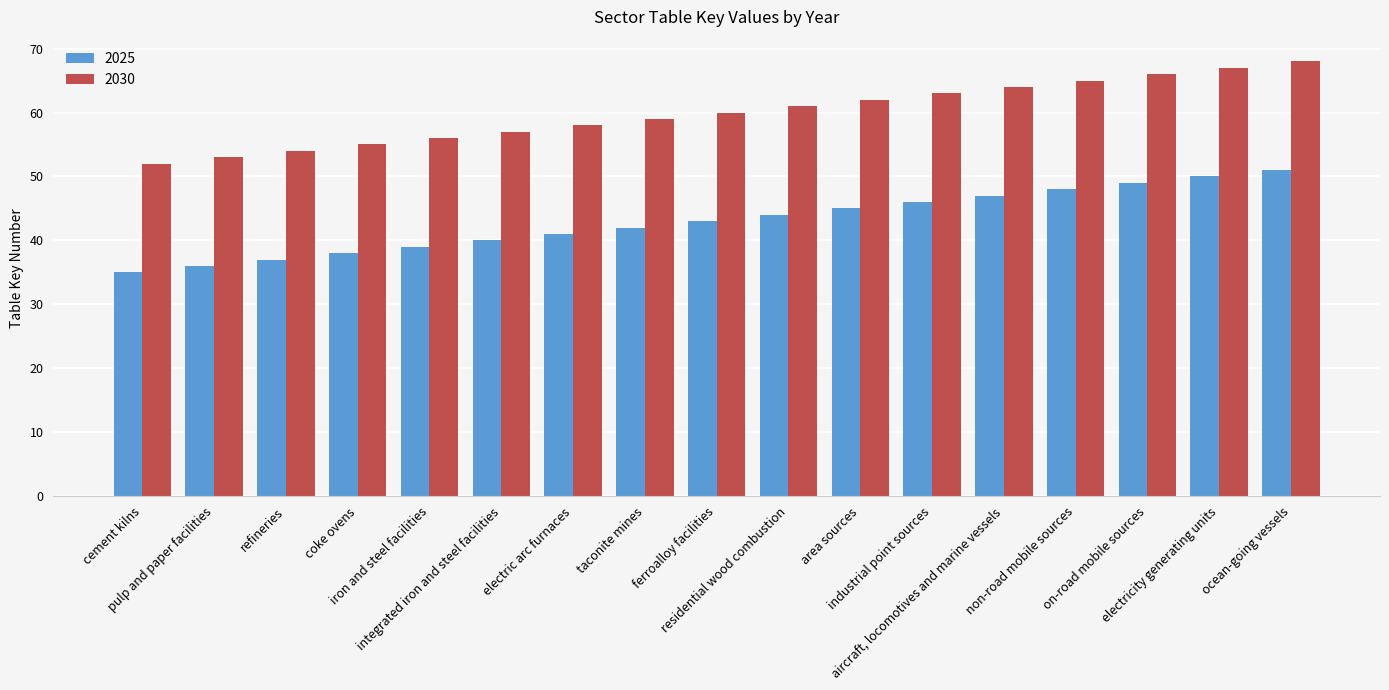

Reading right to left, extract all data points from this chart.

2025: 51	50	49	48	47	46	45	44	43	42	41	40	39	38	37	36	35
2030: 68	67	66	65	64	63	62	61	60	59	58	57	56	55	54	53	52